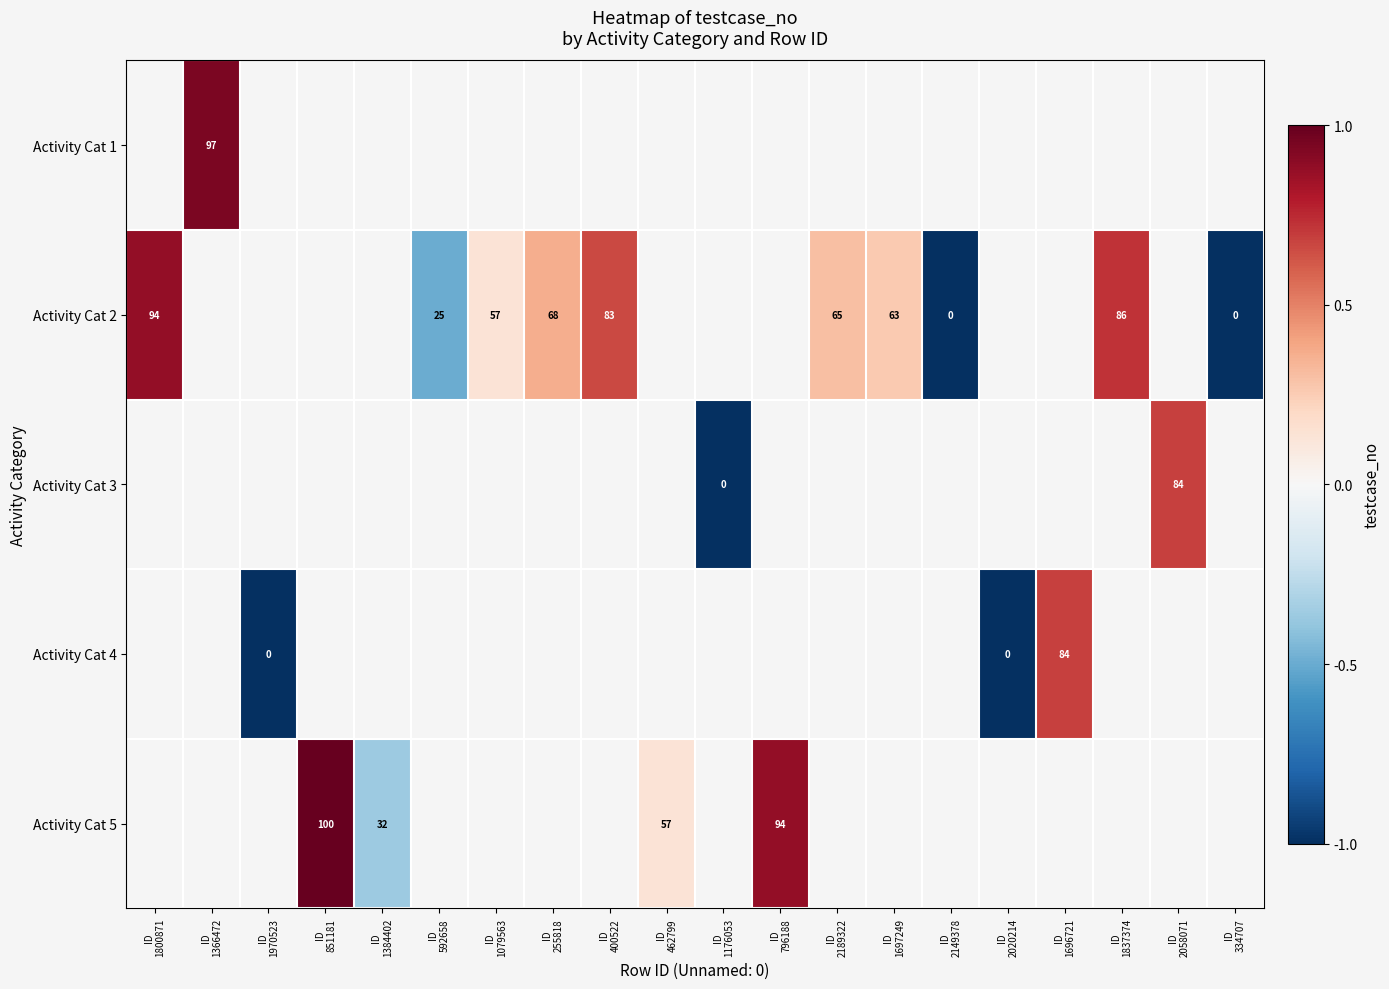

What is the greatest value displayed?

100.0